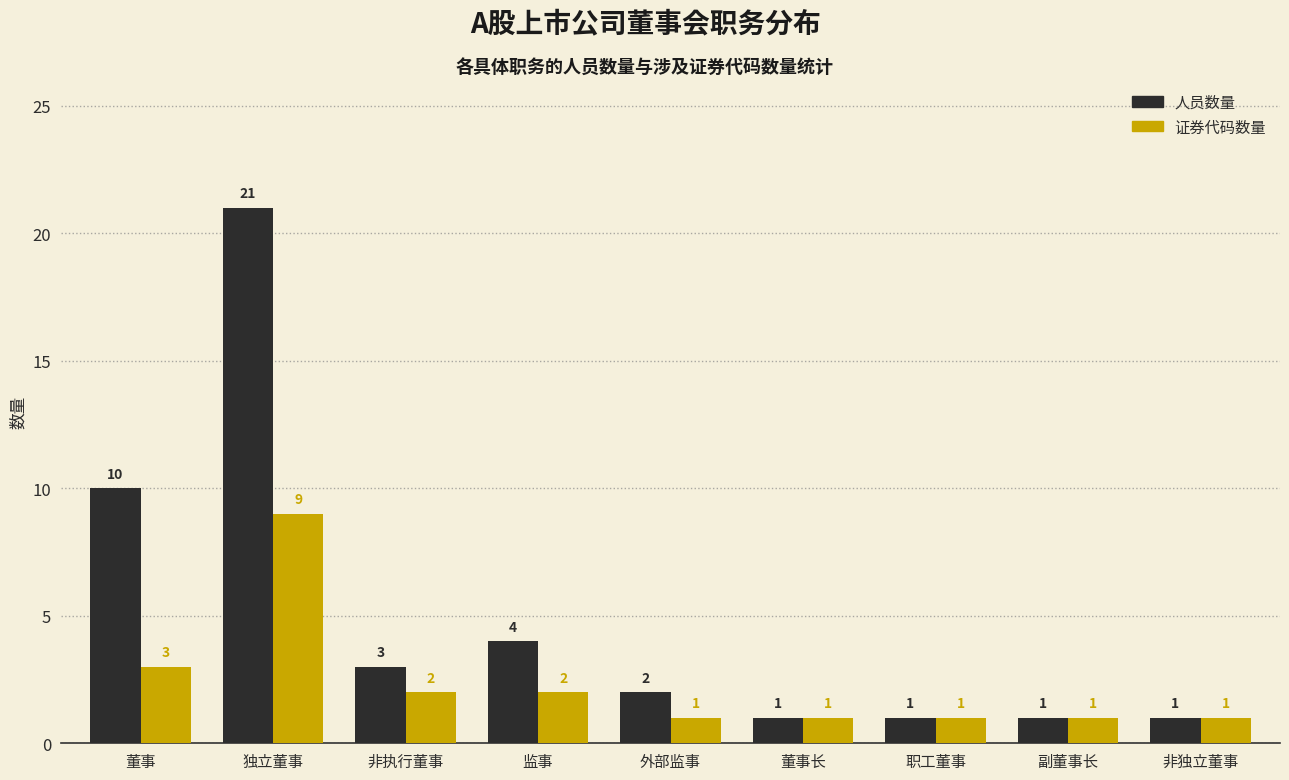

What is the sum of the 人员数量 values at 董事 and 非执行董事?

13